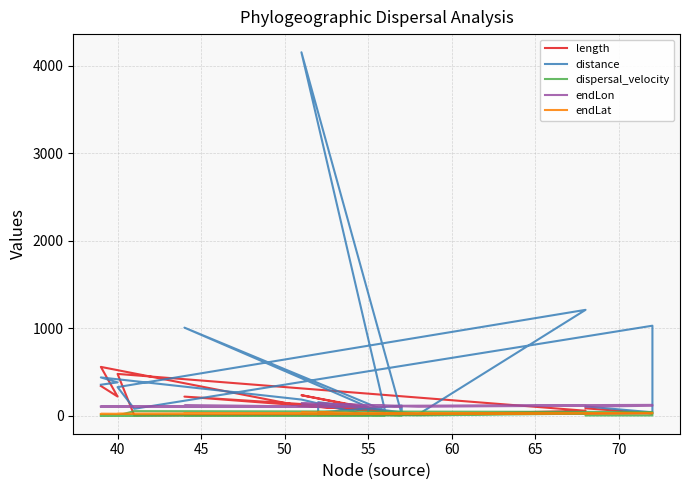

How many lines are shown in the chart?

5